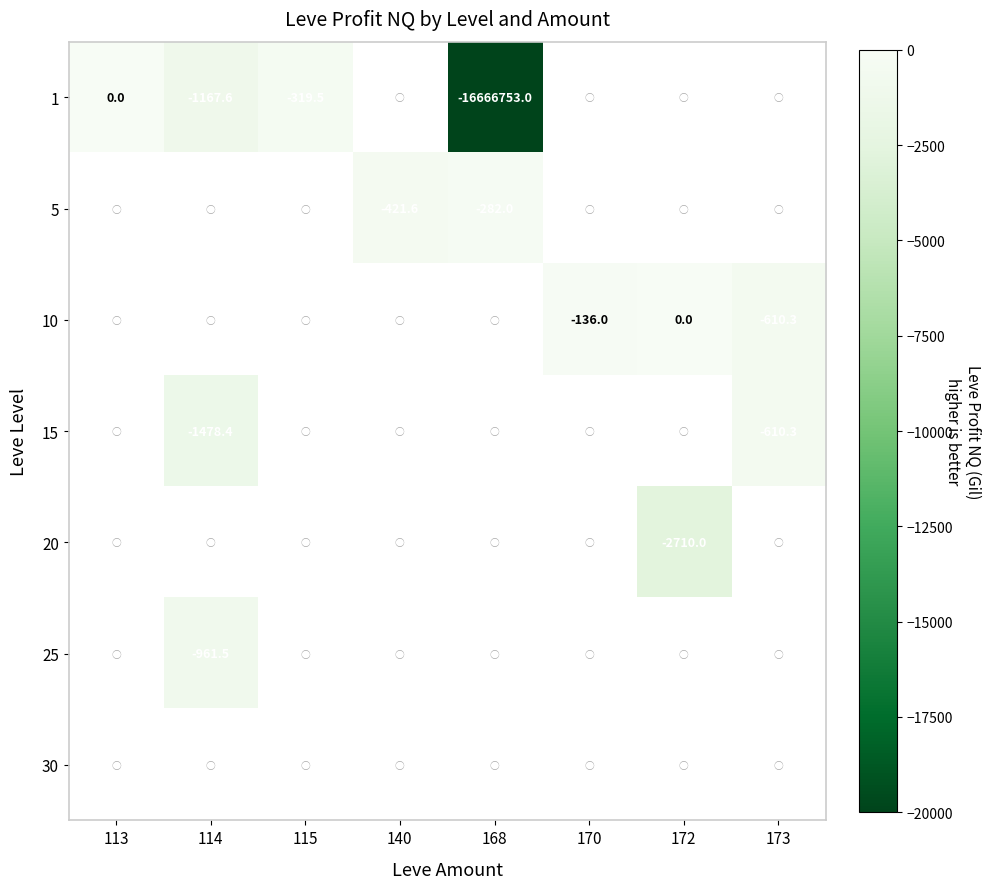

The value of 5 at 168 is -282.0. True or false?

True